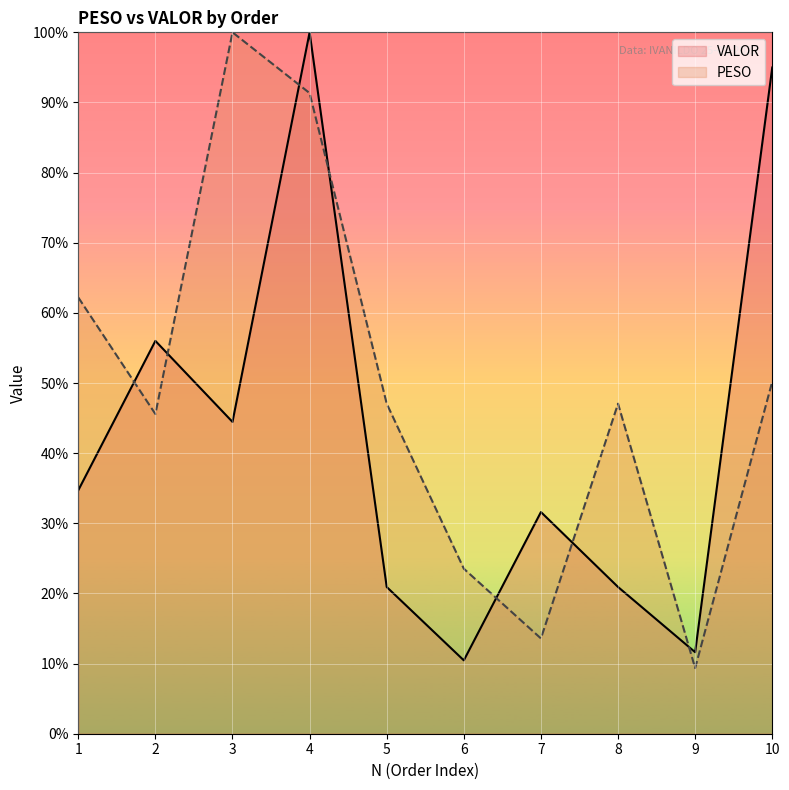

The VALOR series shows 19.1 at 1. True or false?

False